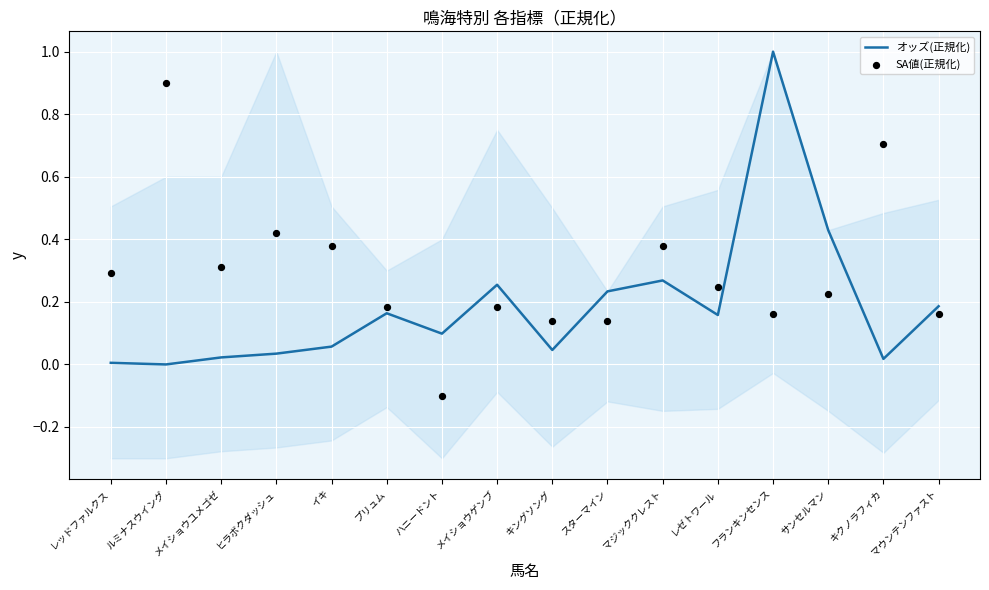

What are all the series names shown in the legend?

オッズ(正規化), SA値(正規化)